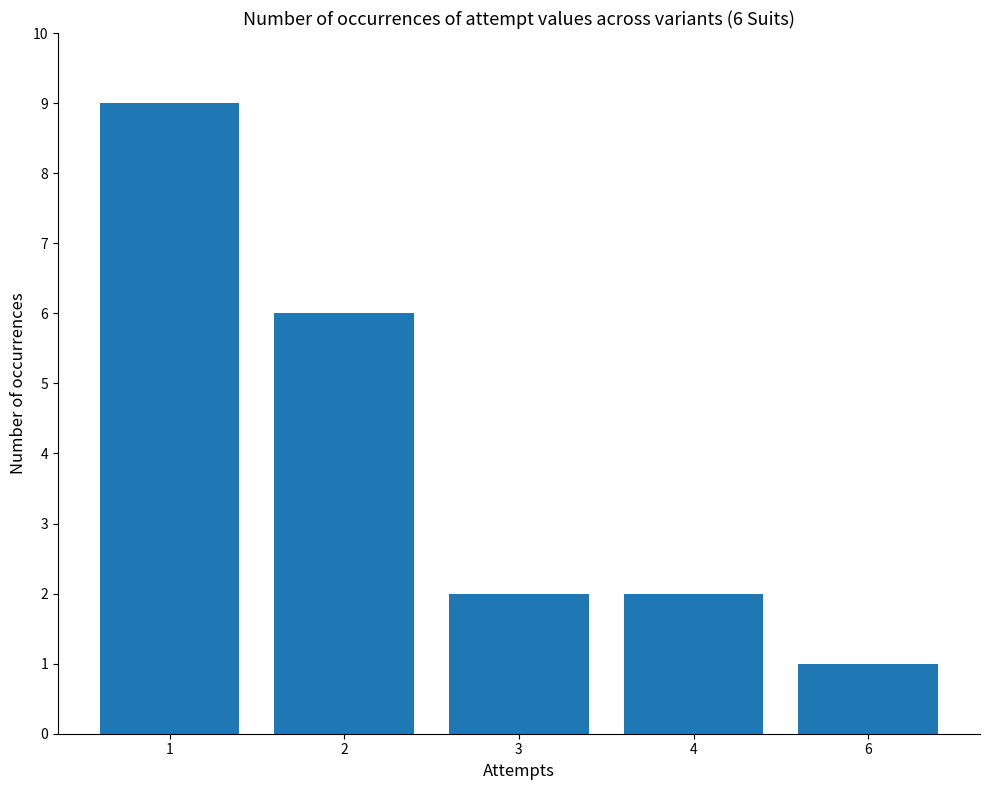

Where does the data first go above 2?

1